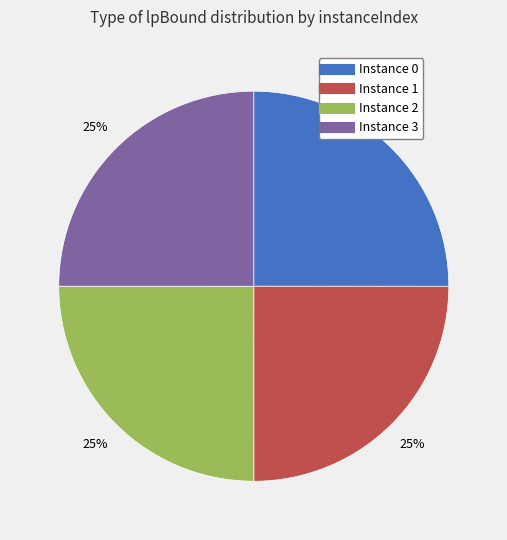

Is there any slice that represents more than half of the pie?

No